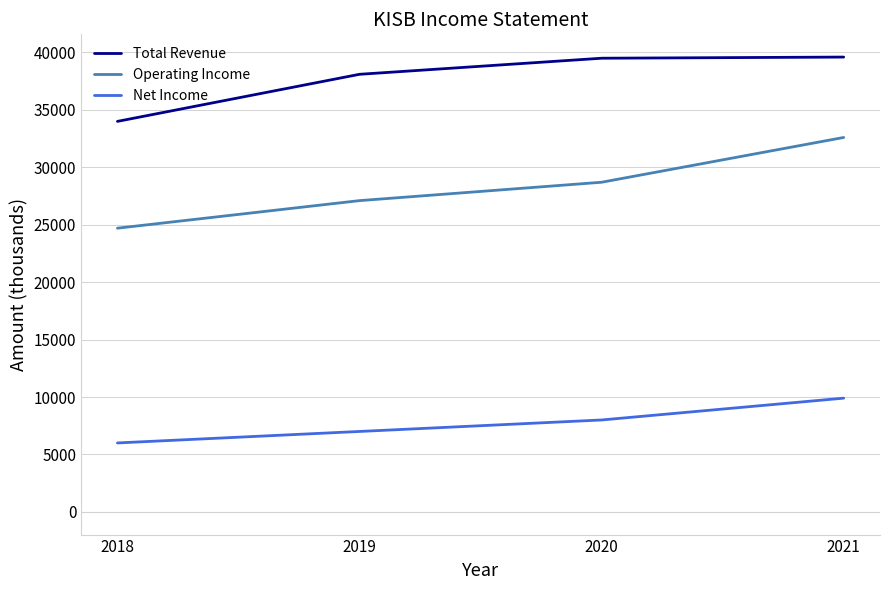

True or false: Net Income and Total Revenue cross at least once.

False